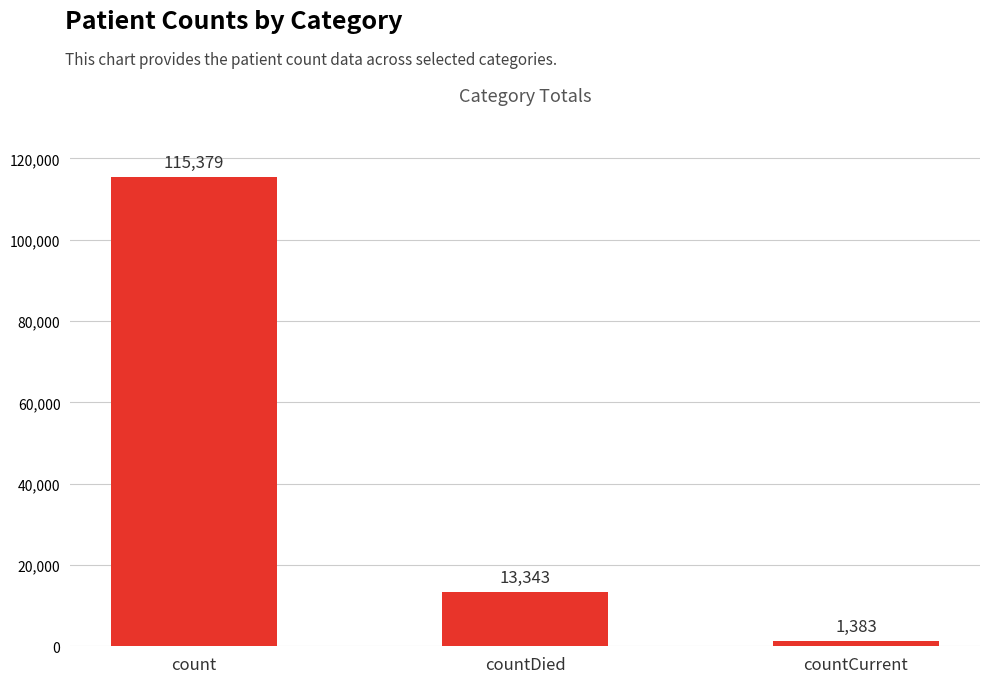

What position from the left is countCurrent?

3